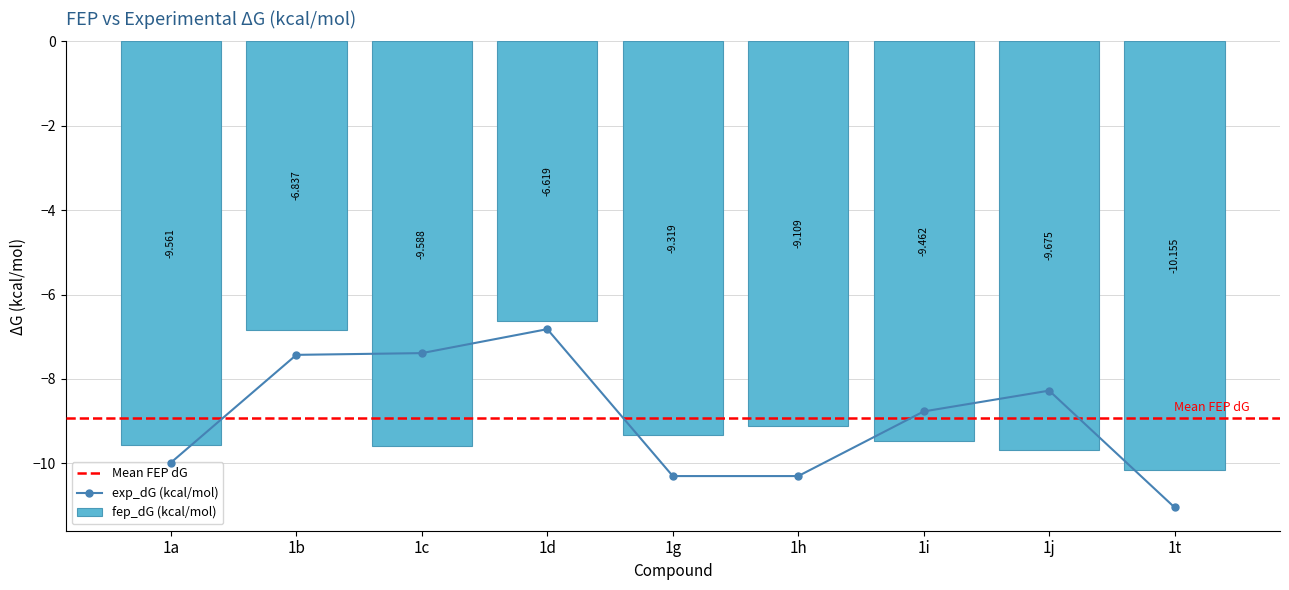

List the series in order of their peak value, lowest first.

exp_dG (kcal/mol), fep_dG (kcal/mol)